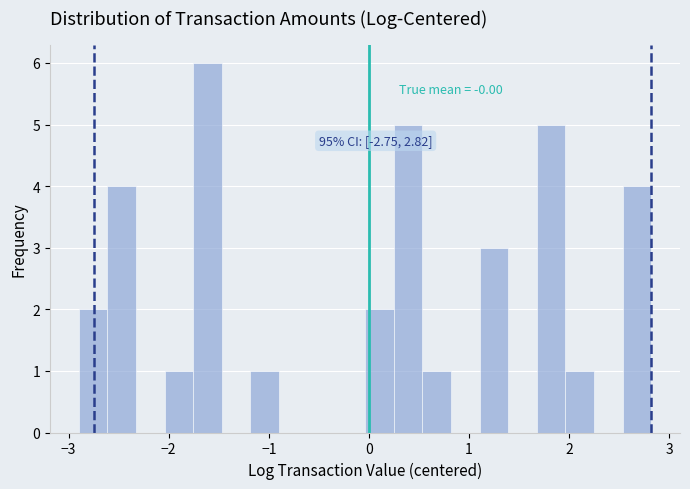

Around what value on the x-axis is the tallest bar? Give the approximate position of its centre, as read against the axis.

-1.6